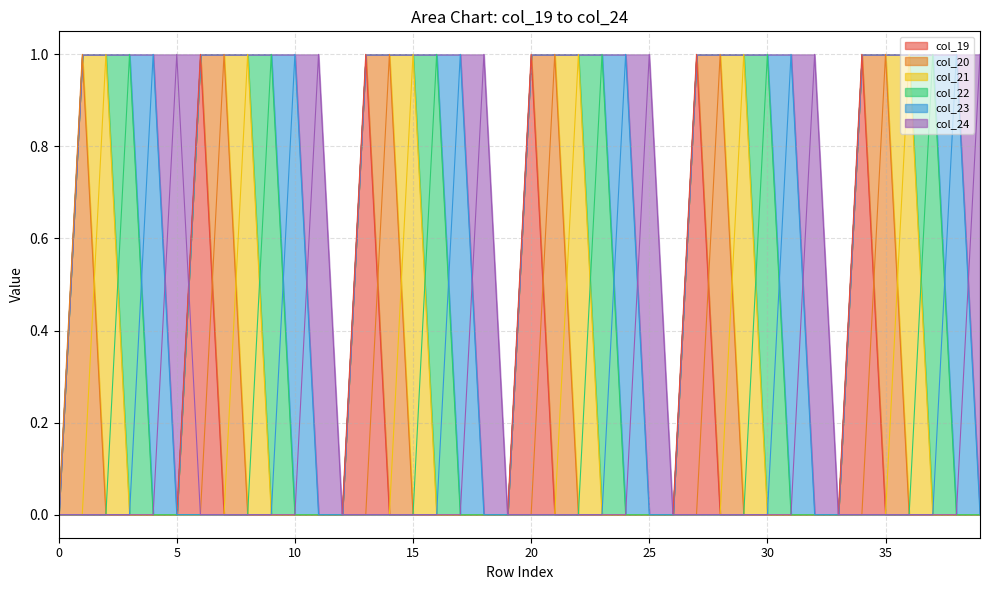

What value does the col_24 series have at 5?

1